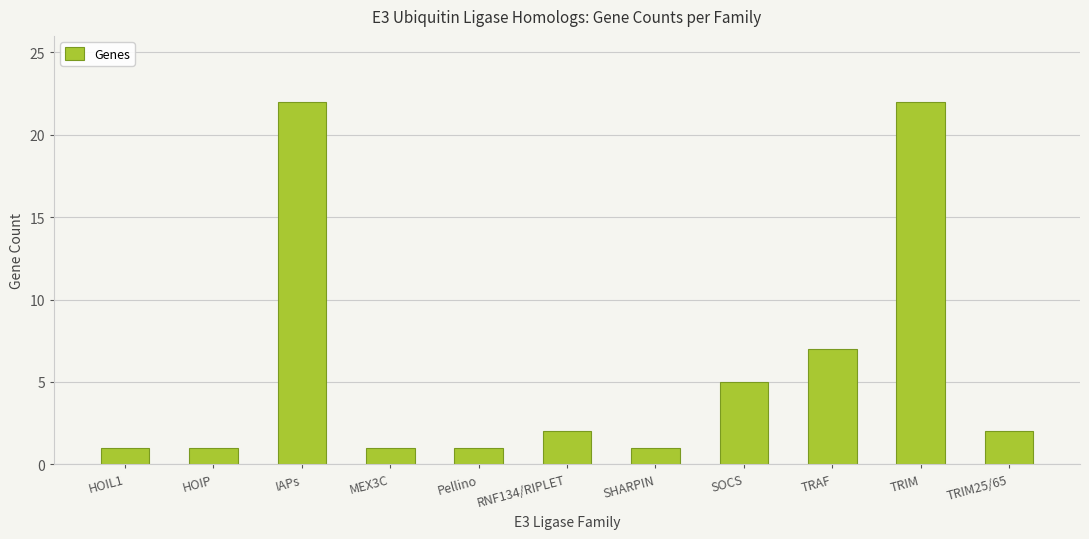

What is the sum of all values?

65